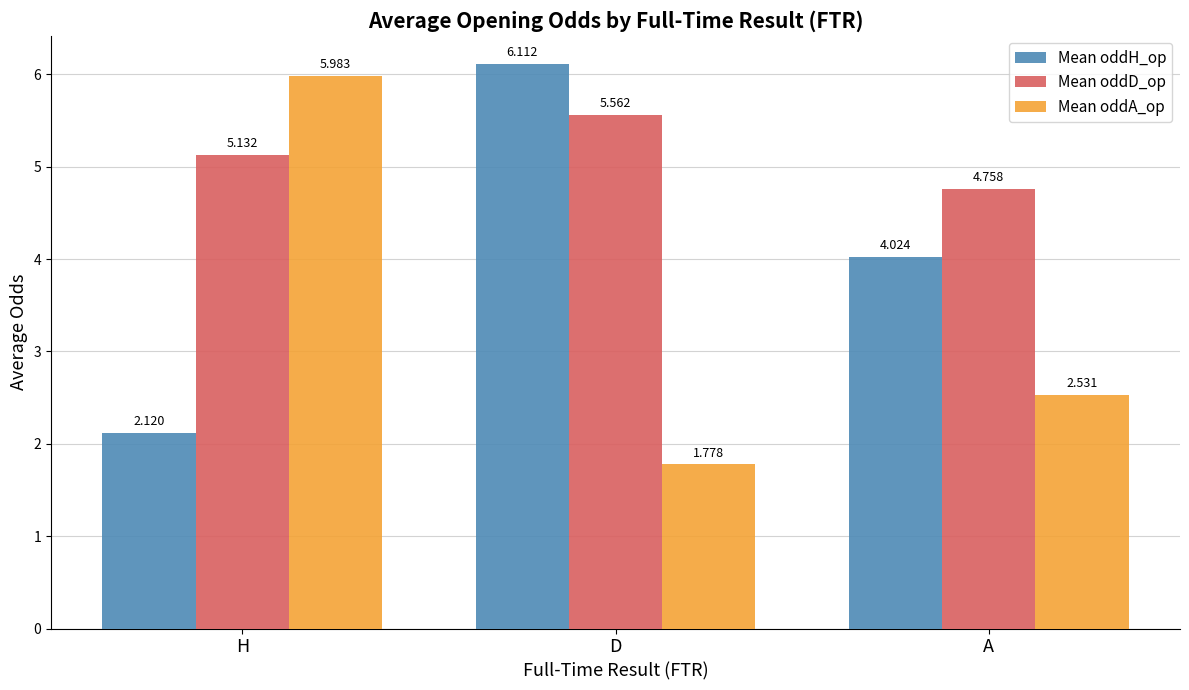

The value of Mean oddA_op at D is 2.8. True or false?

False